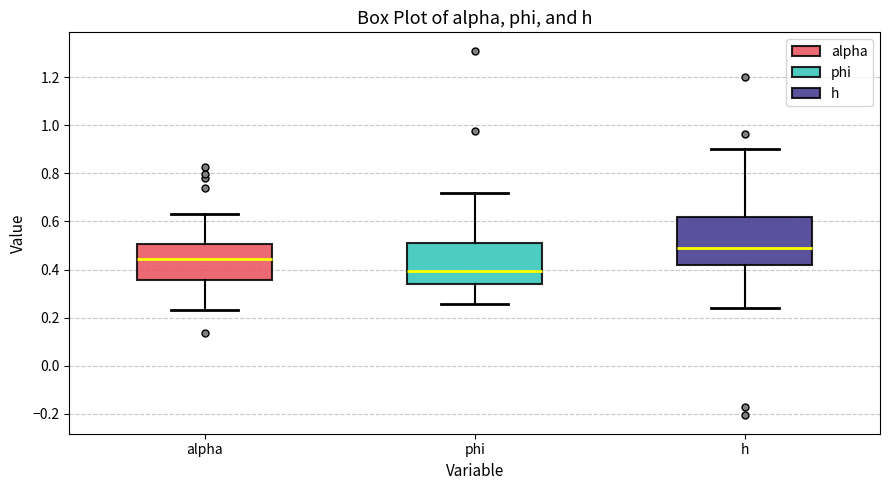

Where does the lower whisker of the box for alpha end on the y-axis? The values are not printed on the chart, so give them approximately, as read against the axis.

0.24